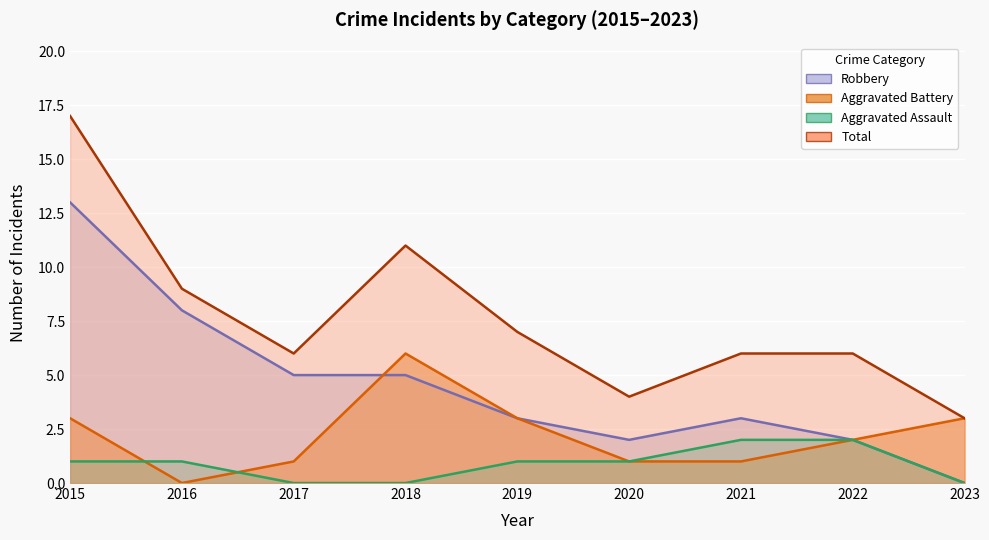

What is the average value of the Robbery series?

5